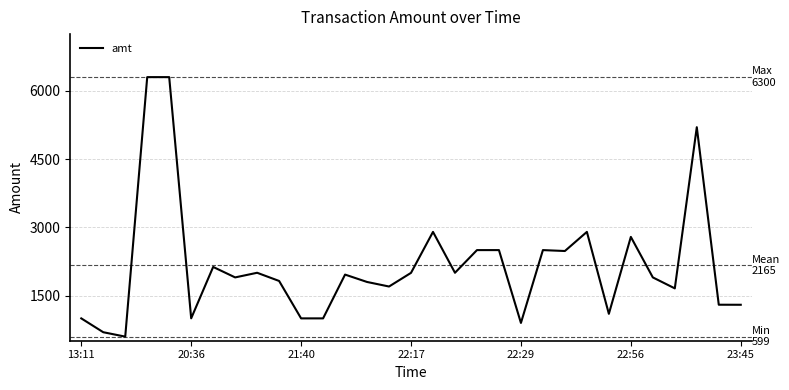

What is the greatest value displayed?

6300